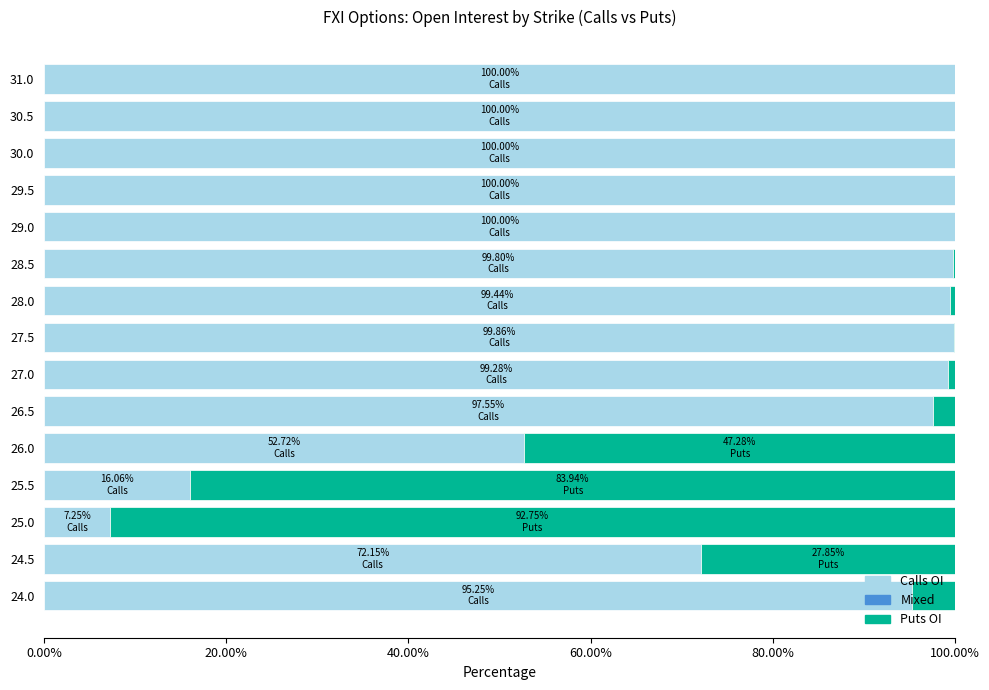

What is the sum of the Calls OI values at 26.0 and 26.5?

150.3